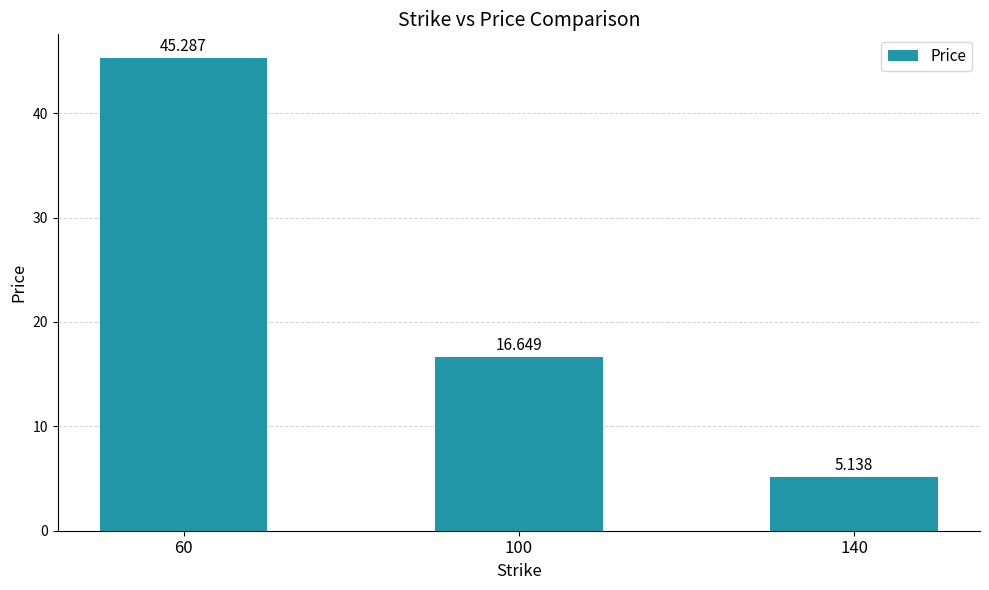

Where does the data first go above 16?

60